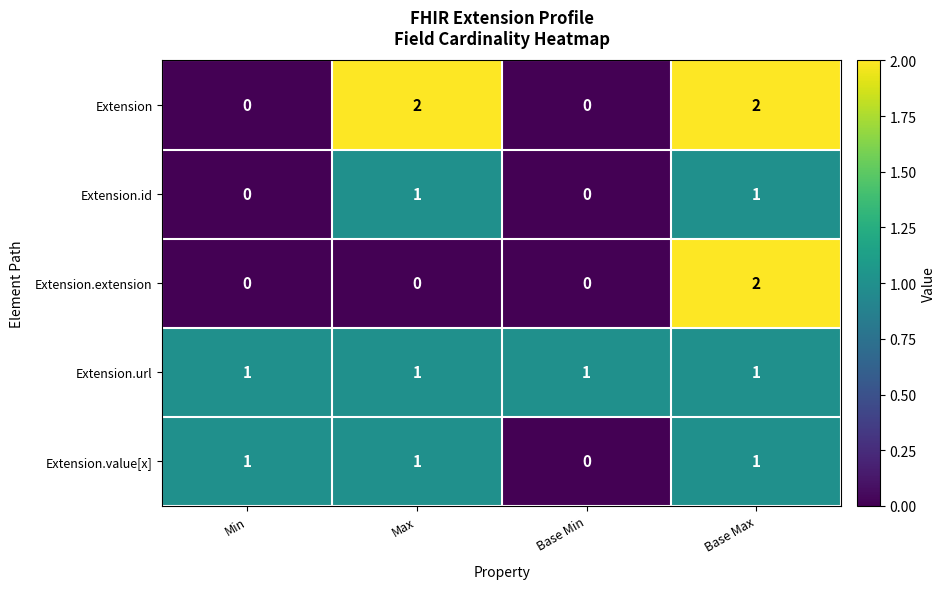

What is the sum of all Extension.url values?

4